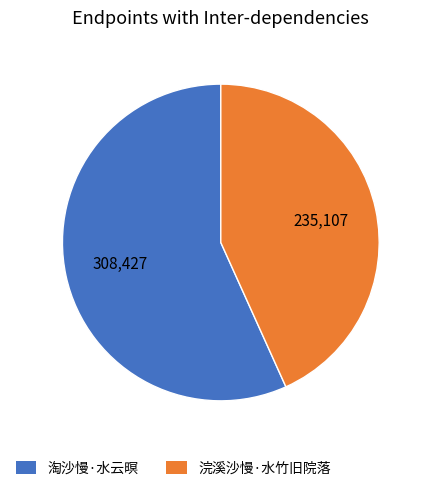

Approximately how many times larger is the value at 淘沙慢·水云暝 compared to 浣溪沙慢·水竹旧院落?

1.3